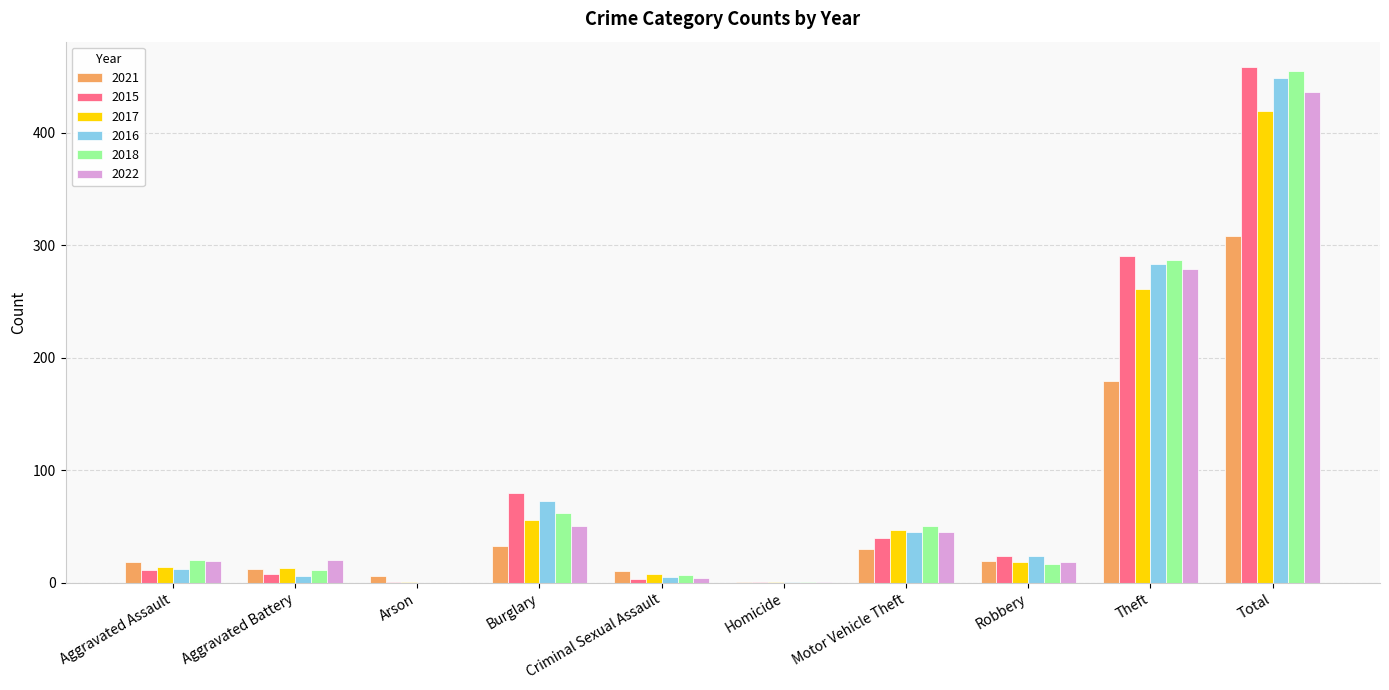

At which label is 2017 closest to 210?

Theft